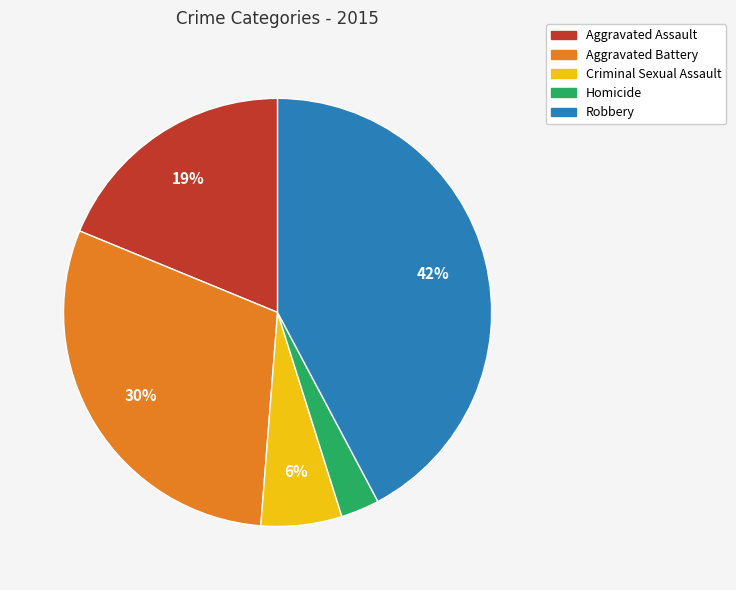

What is the ratio of the value at Homicide to the value at Robbery?

0.1